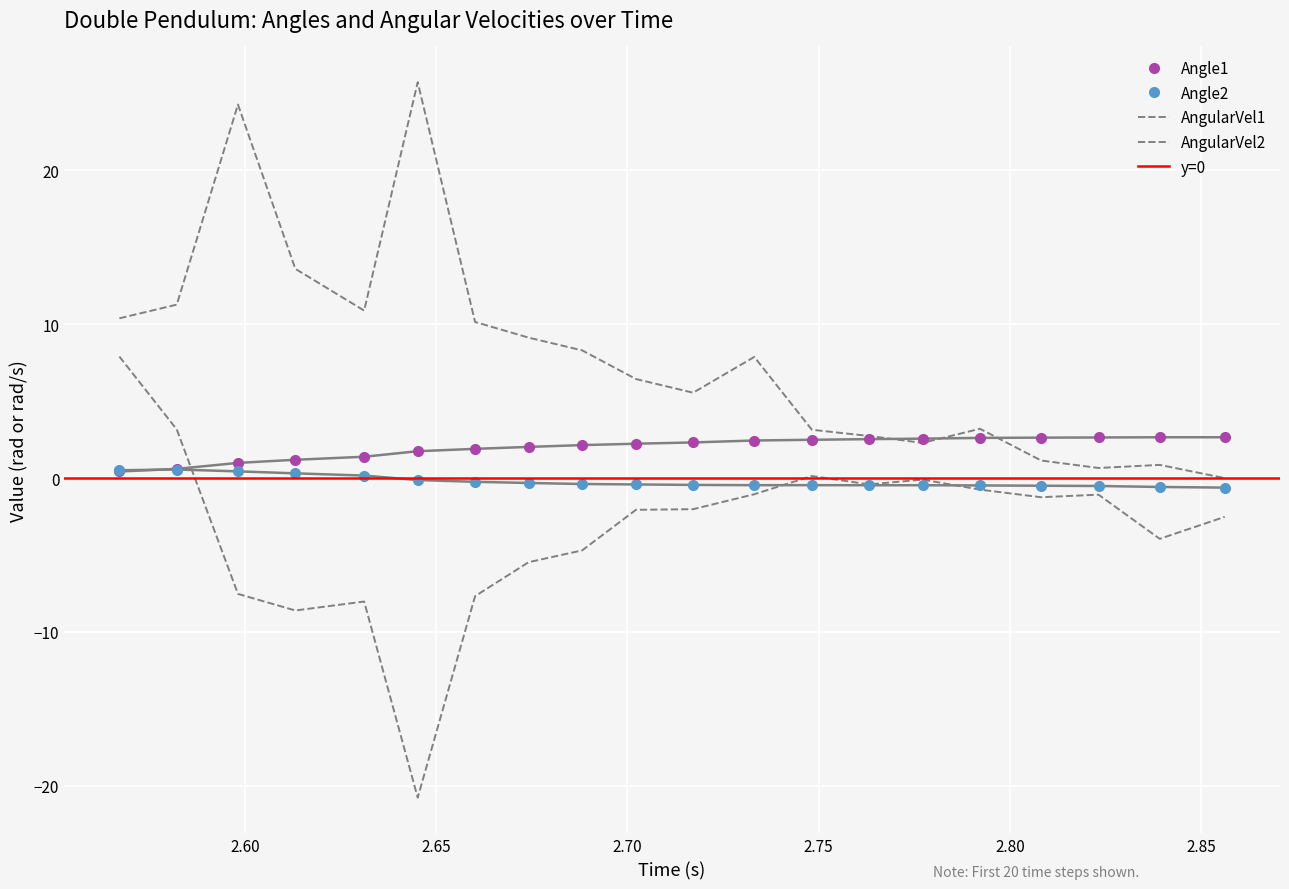

How many values in the Angle1 series are below 2?

7